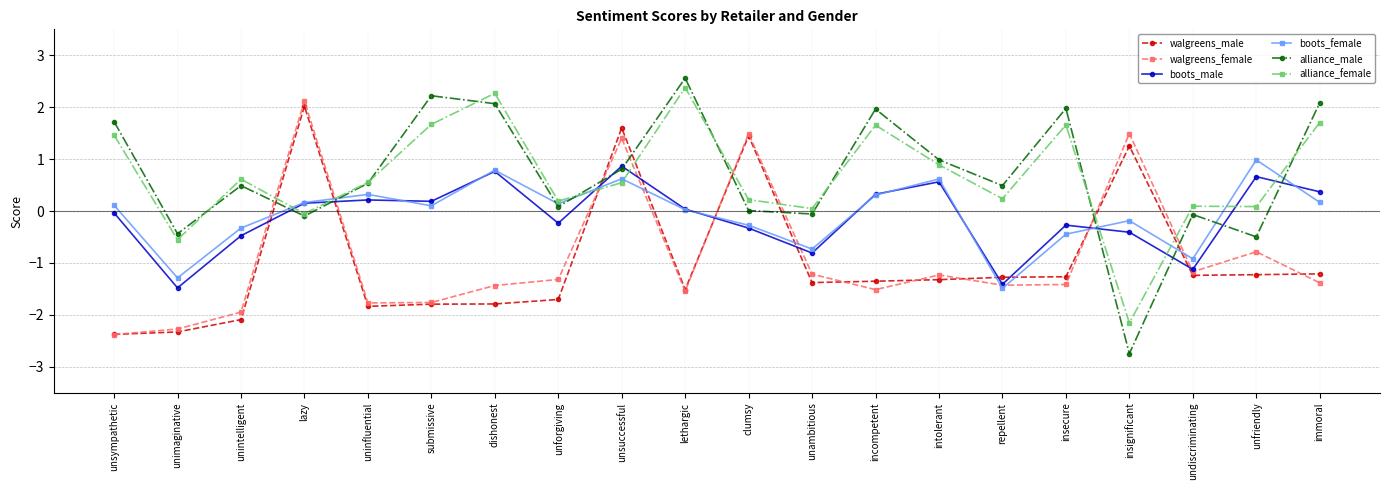

What is the difference between the second highest and second lowest values in the boots_male series?

2.2